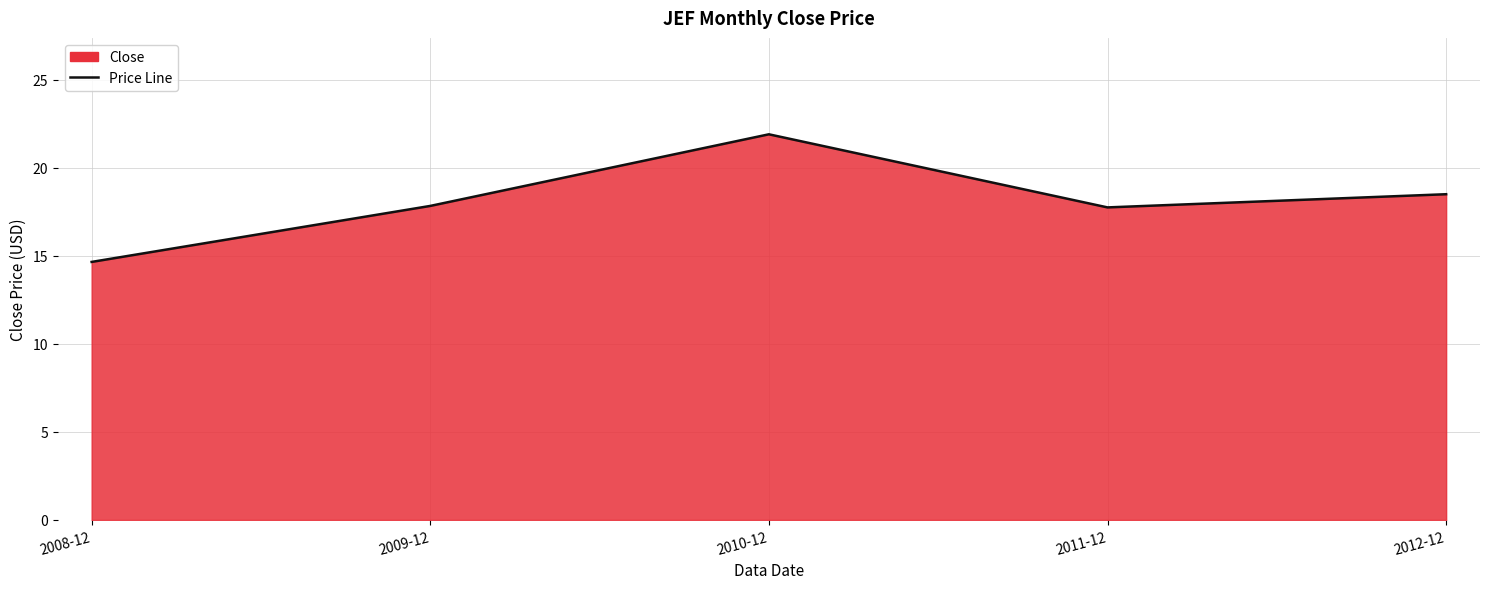

What value does the data have at 2012-12?

18.5